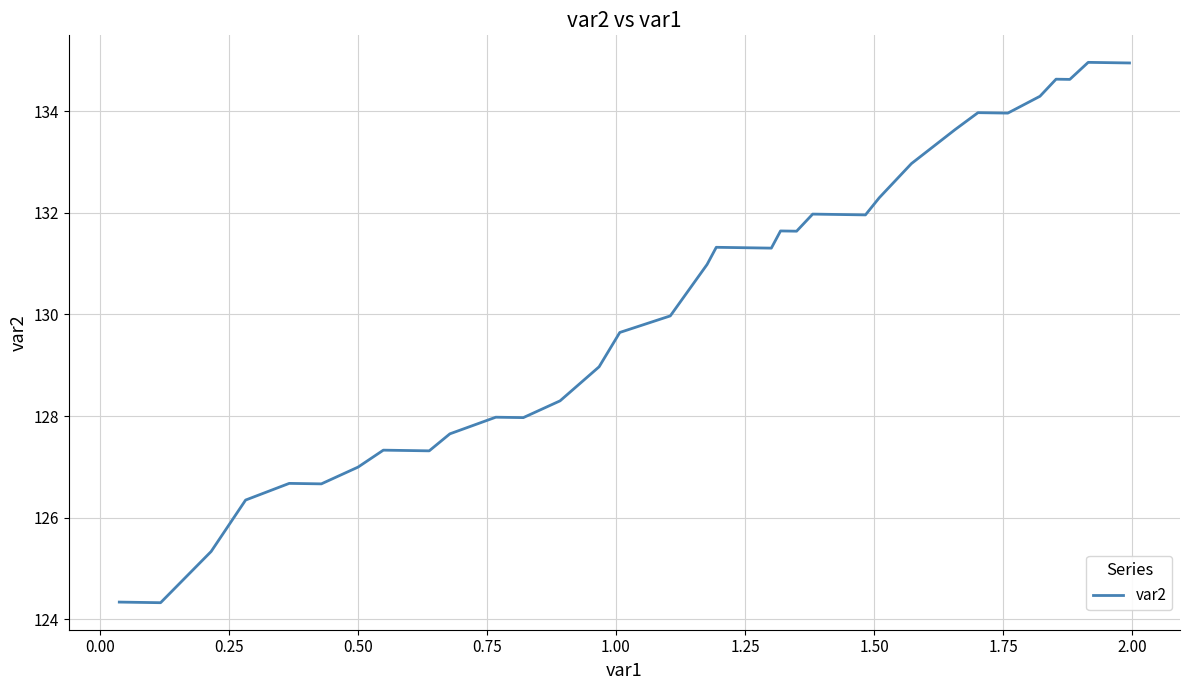

Reading left to right, list all the values displayed in this chart.

124.3	124.3	125.3	126.3	126.7	126.7	127.0	127.3	127.3	127.3	127.6	128.0	128.0	128.3	129.0	129.6	130.0	131.0	131.3	131.3	131.3	131.3	131.6	131.6	132.0	132.0	132.0	132.3	132.6	133.0	133.6	134.0	134.0	134.0	134.3	134.6	134.6	135.0	135.0	135.0